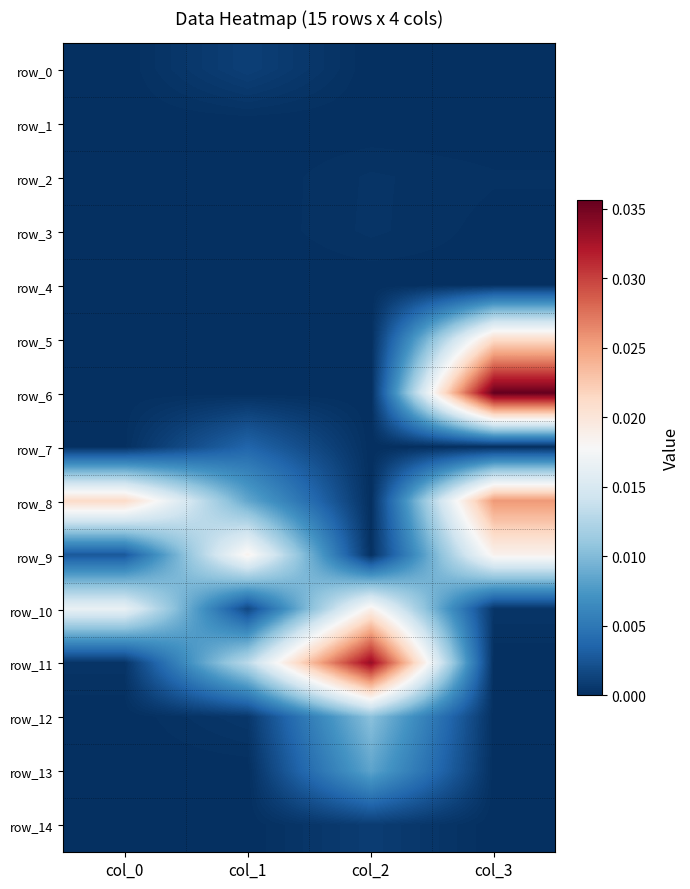

At which label does row_12 reach its minimum?

col_0